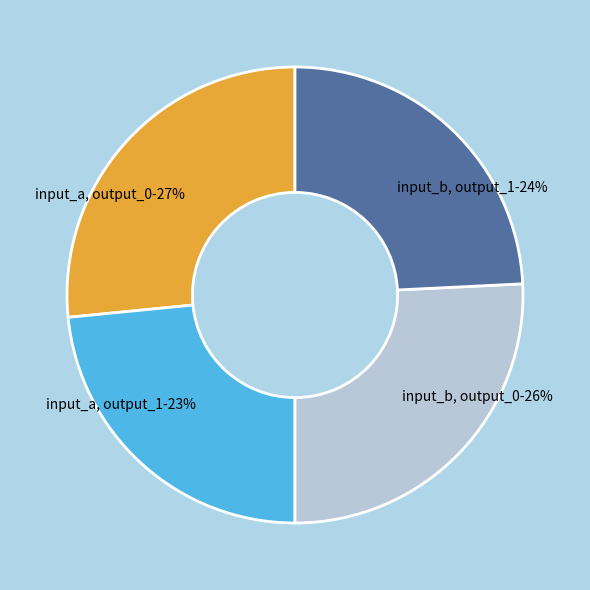

To the nearest percent, what is the combined percentage of input_a, output_1-23% and input_a, output_0-27%?

50%